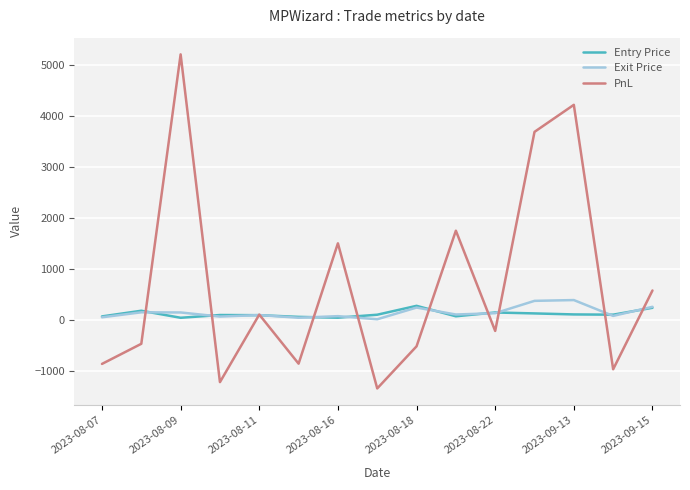

What is the maximum value for PnL?

5215.0